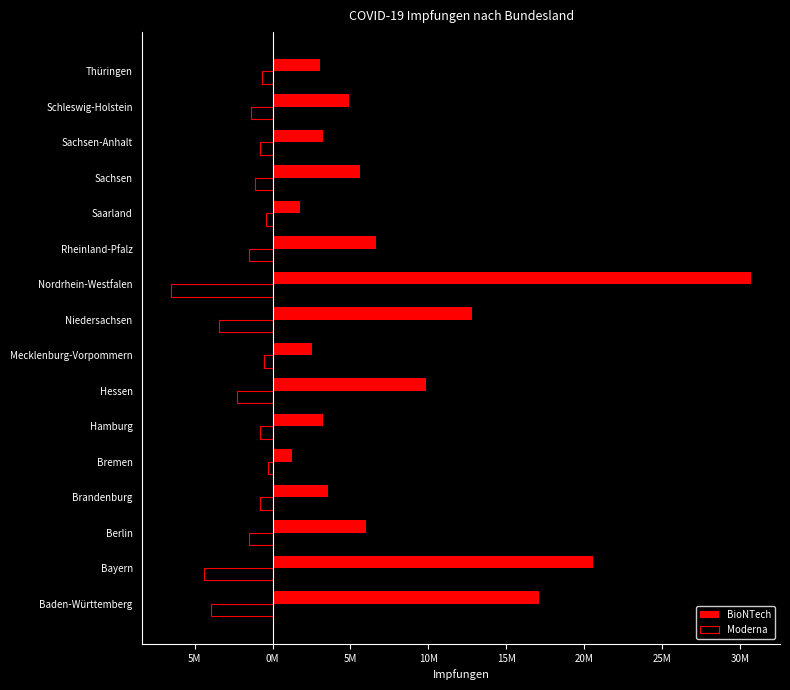

What are all the series names shown in the legend?

BioNTech, Moderna